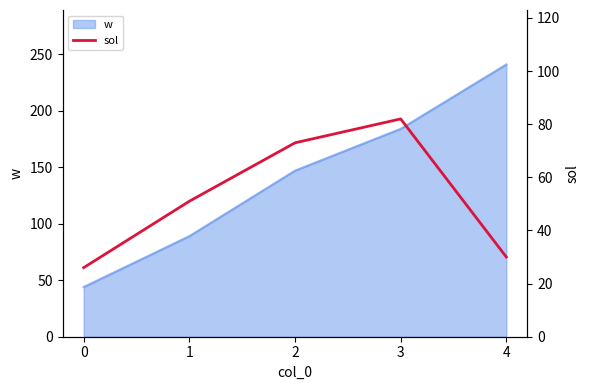

At which label is the value closest to 54?

1